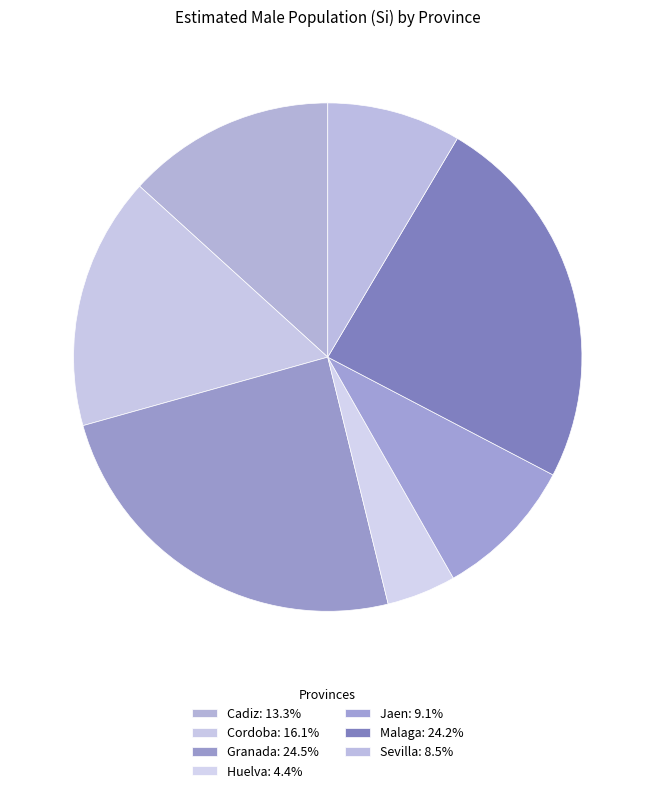

What percentage is the Sevilla slice, to the nearest percent?

9%